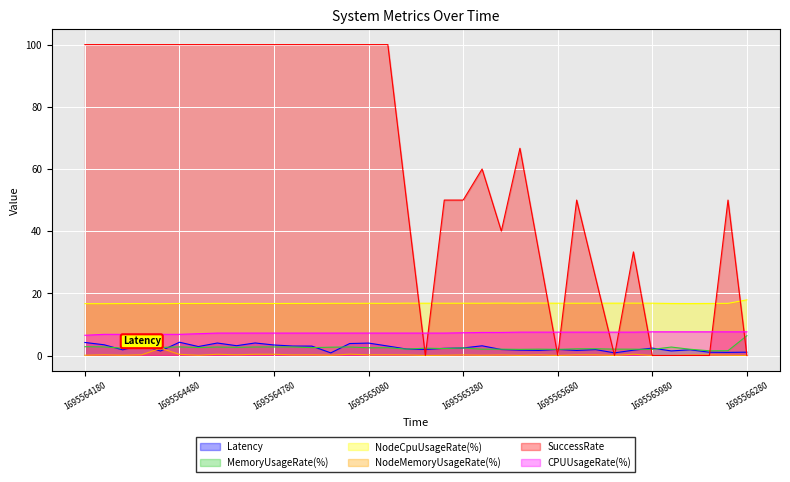

True or false: NodeCpuUsageRate(%) and MemoryUsageRate(%) intersect in this chart.

False